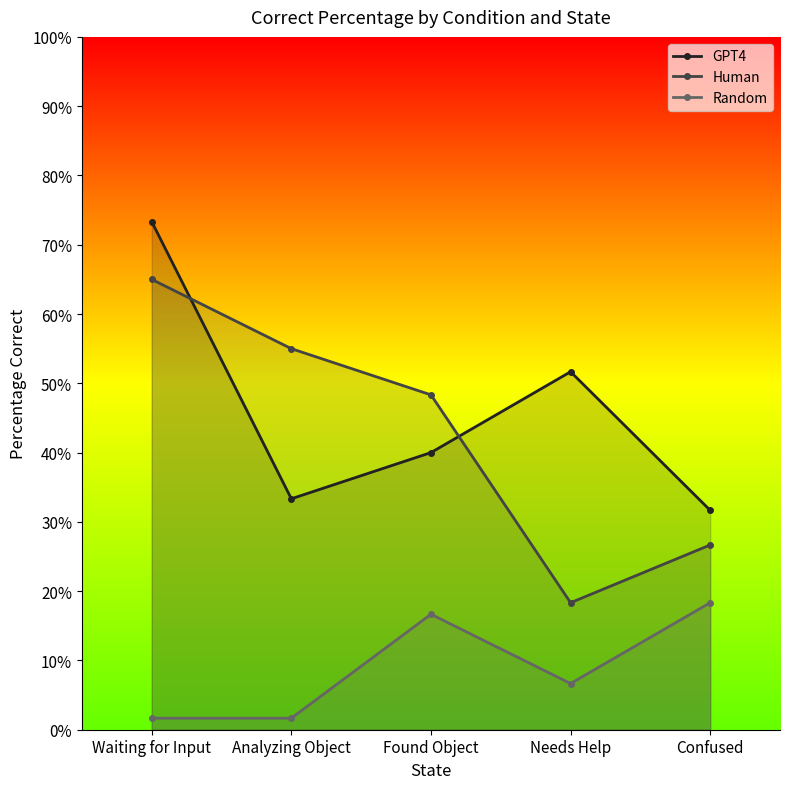

Reading right to left, what are all the values shown in this chart?

GPT4: Confused=0.3	Needs Help=0.5	Found Object=0.4	Analyzing Object=0.3	Waiting for Input=0.7
Human: Confused=0.3	Needs Help=0.2	Found Object=0.5	Analyzing Object=0.6	Waiting for Input=0.7
Random: Confused=0.2	Needs Help=0.1	Found Object=0.2	Analyzing Object=0.0	Waiting for Input=0.0